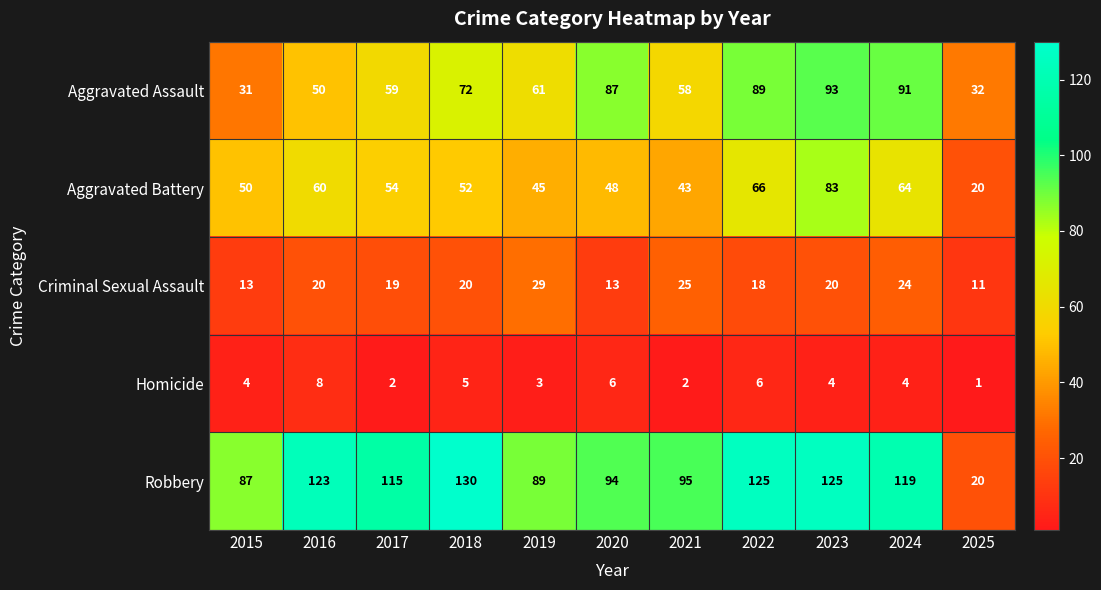

What value does the Aggravated Battery series have at 2022, to the nearest 10?

70